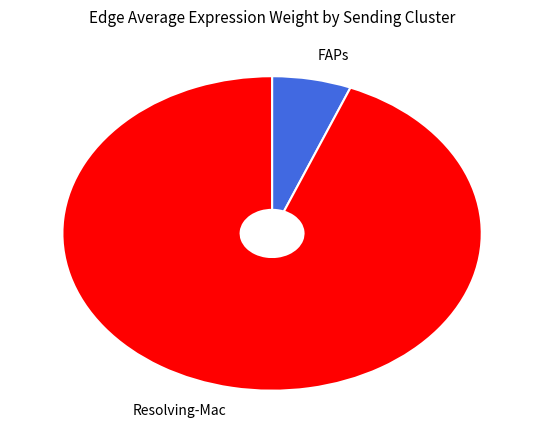

Is there a majority slice in this chart?

Yes